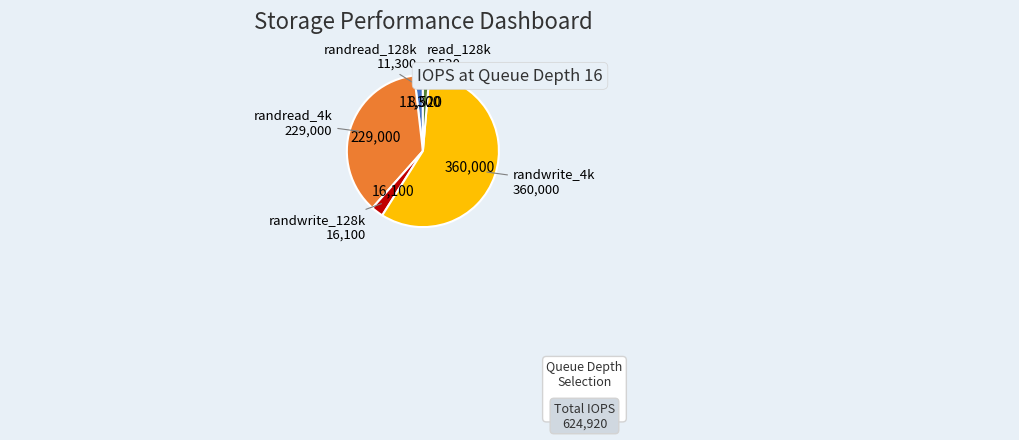

The randwrite_4k slice represents 58% of the pie. True or false?

True